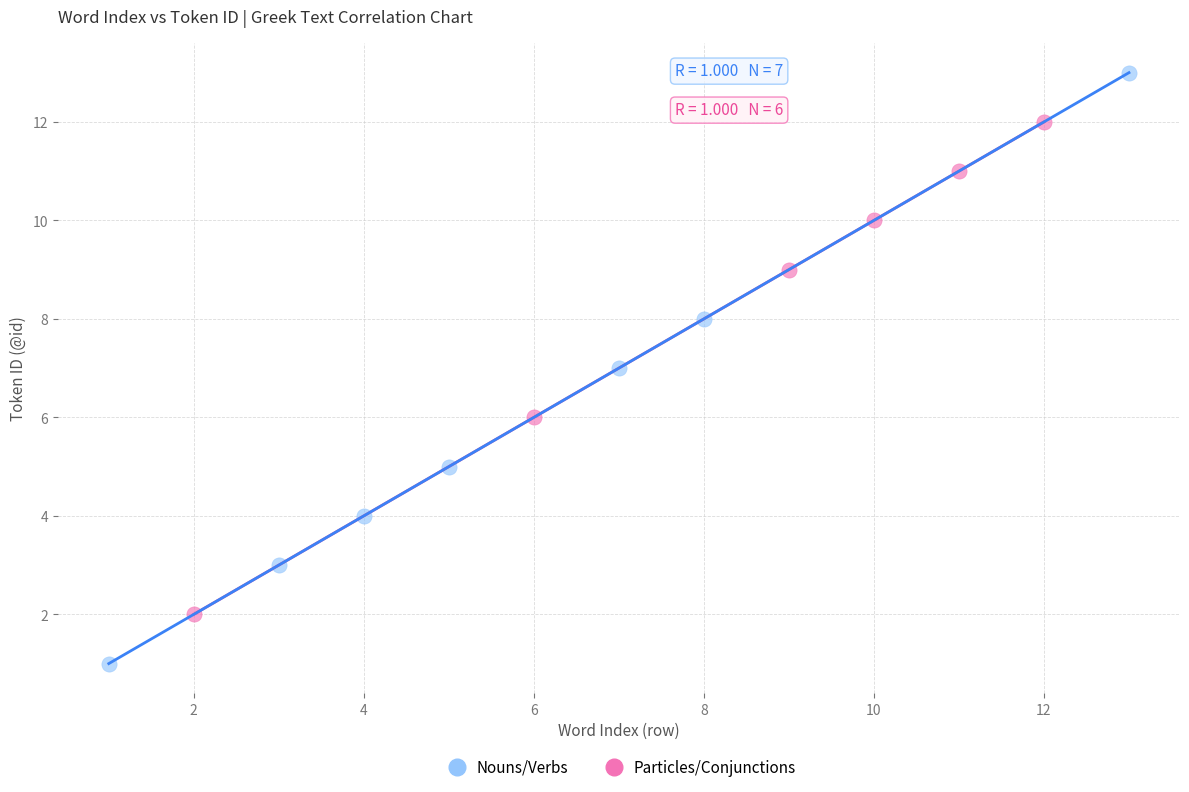

Which series reaches the minimum Y coordinate?

Nouns/Verbs